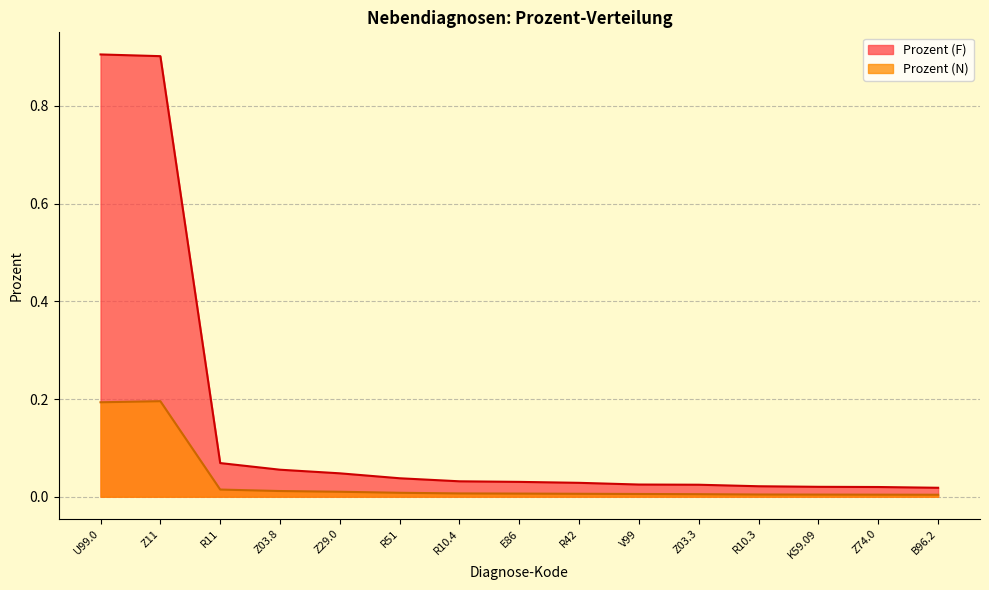

Which has a higher value, Z74.0 or B96.2?

Z74.0